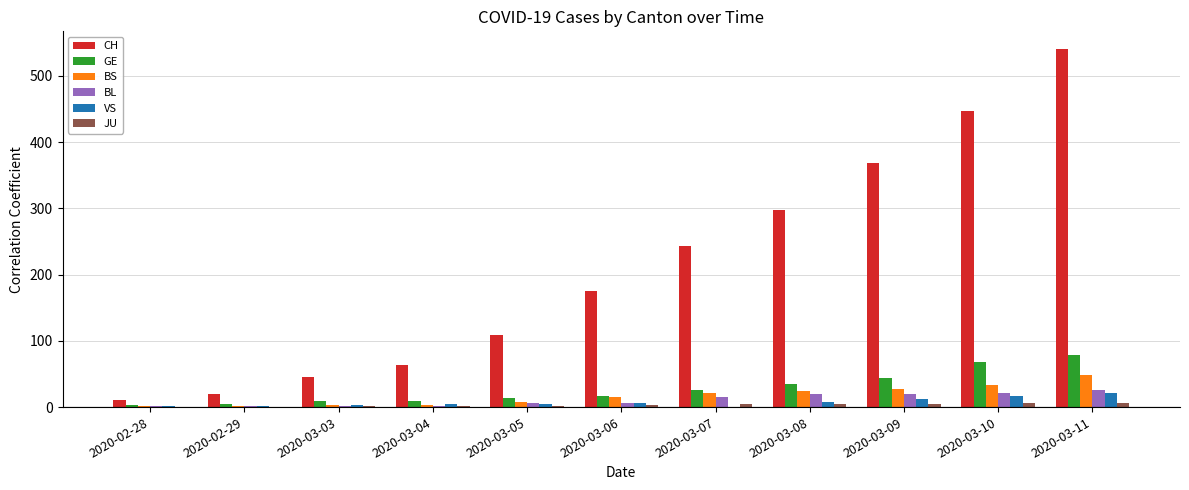

At which category is the sum across all series the highest?

2020-03-11